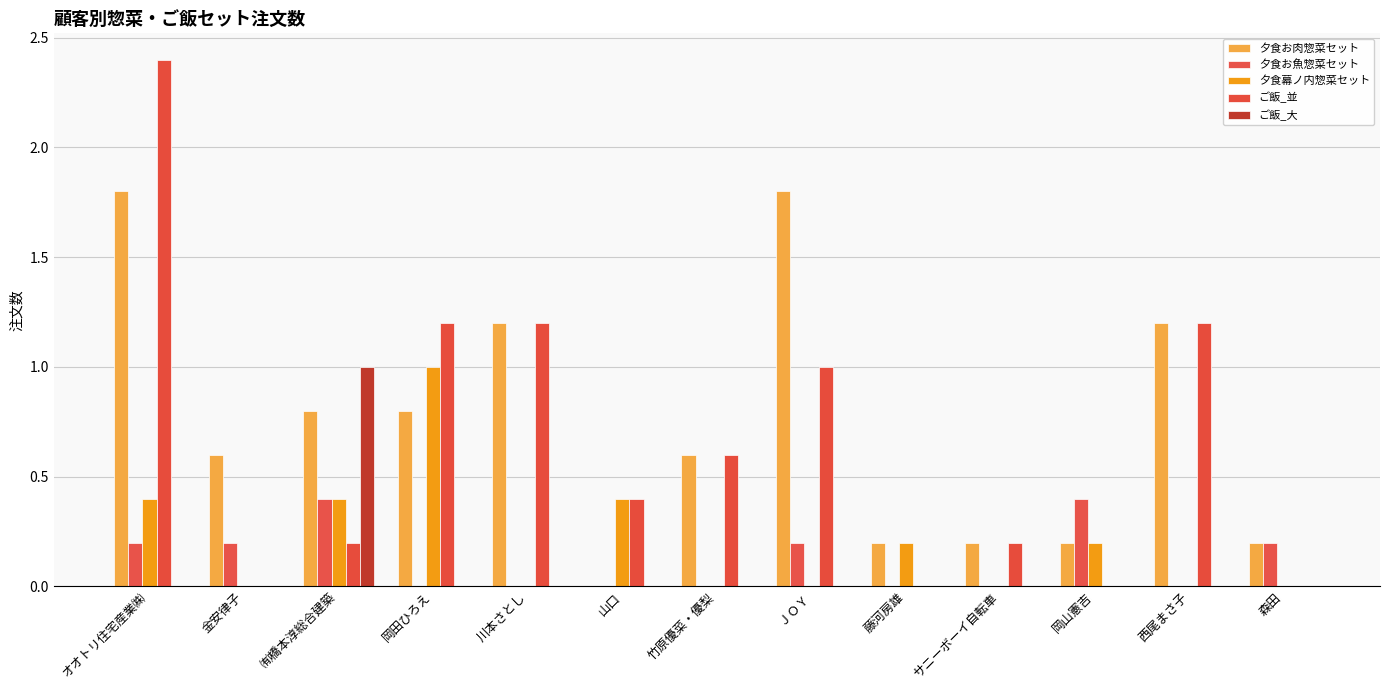

What is the label of the 8th bar from the right?

山口